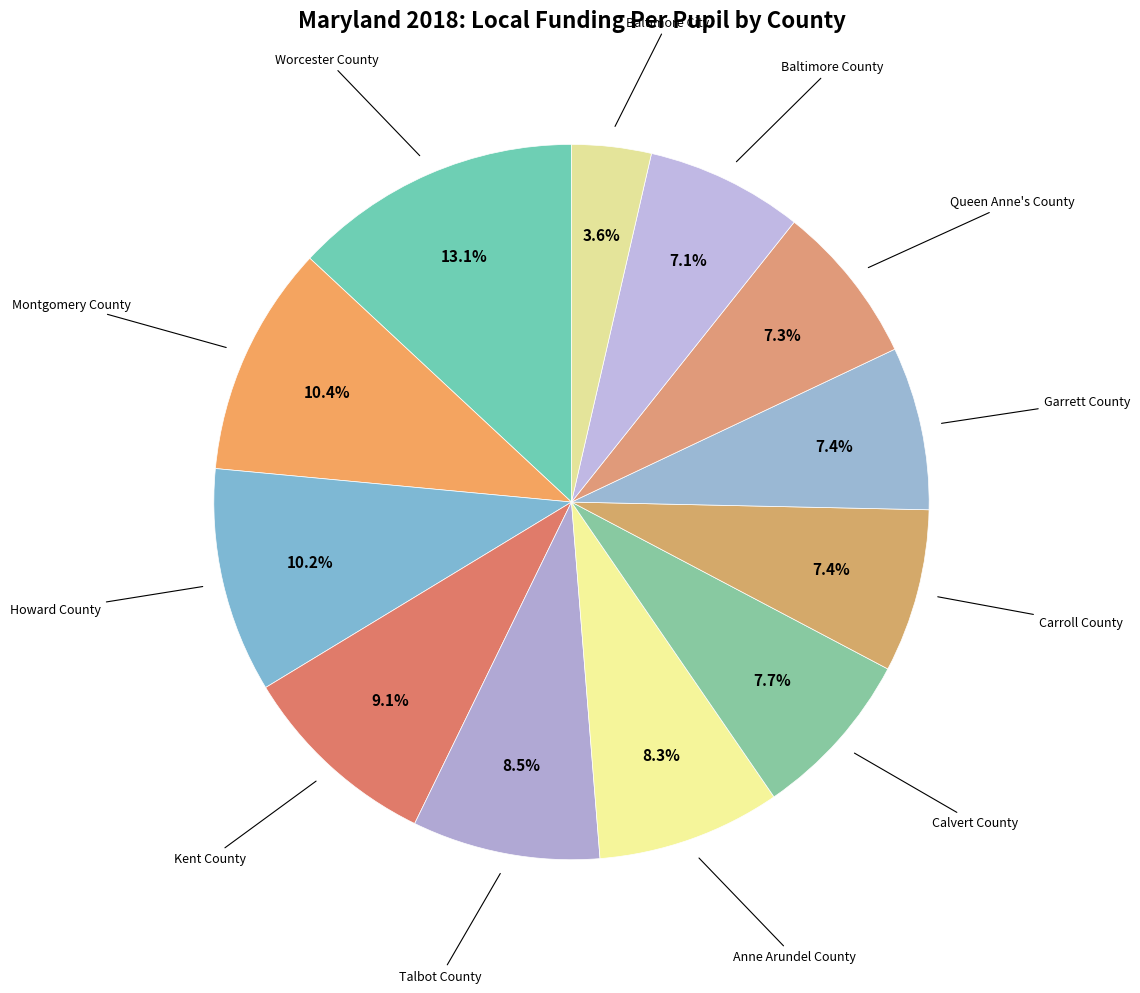

How many slices are in this pie chart?

12